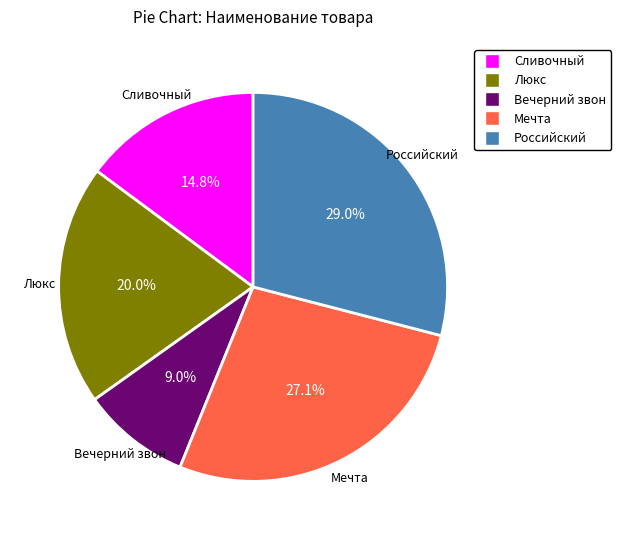

How much of the chart is everything except Люкс?

80.0%